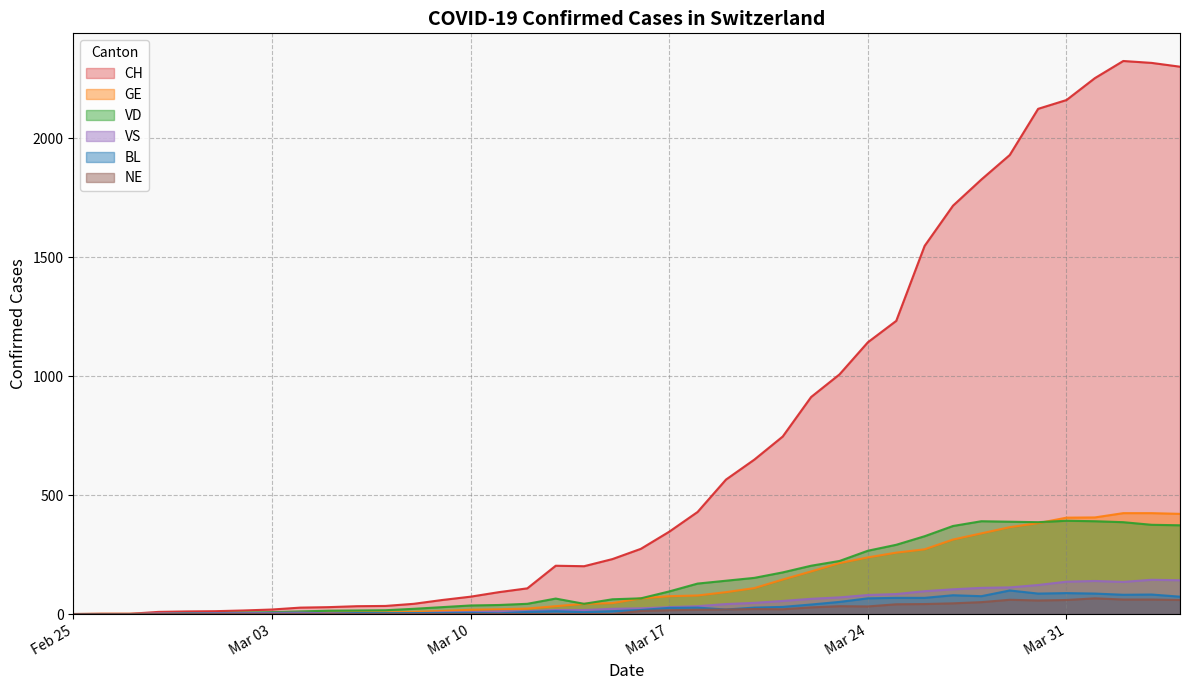

What are all the series names shown in the legend?

CH, GE, VD, VS, BL, NE